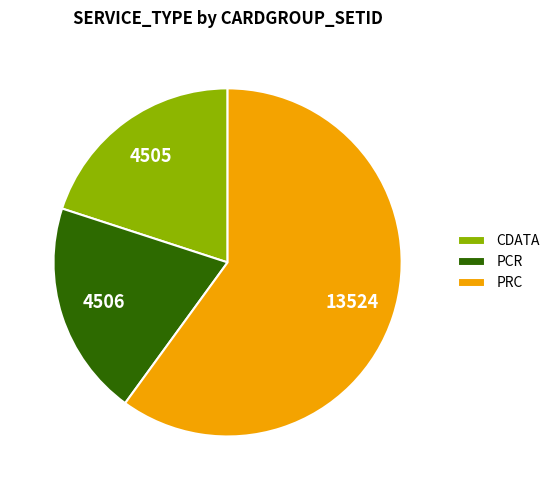

The PRC slice represents 46% of the pie. True or false?

False